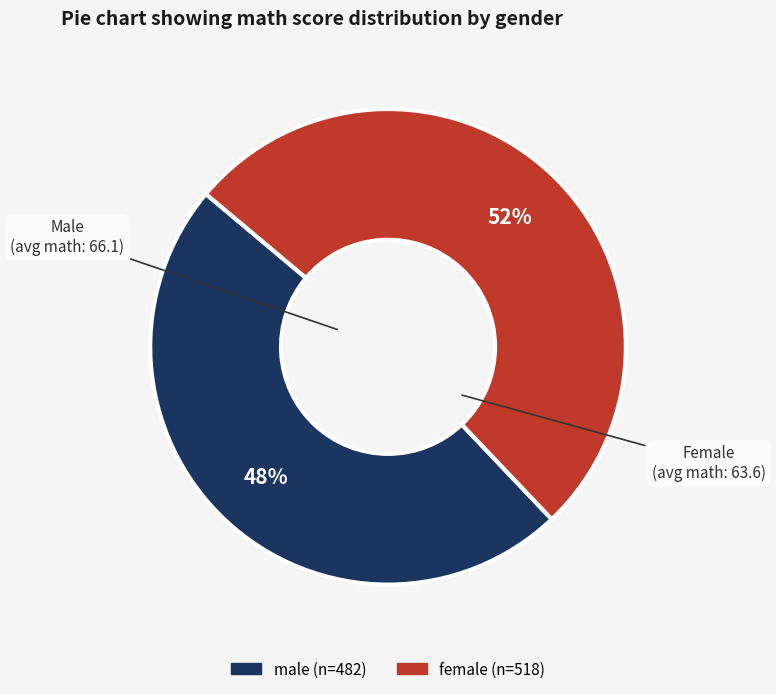

Which has a higher value, male or female?

female